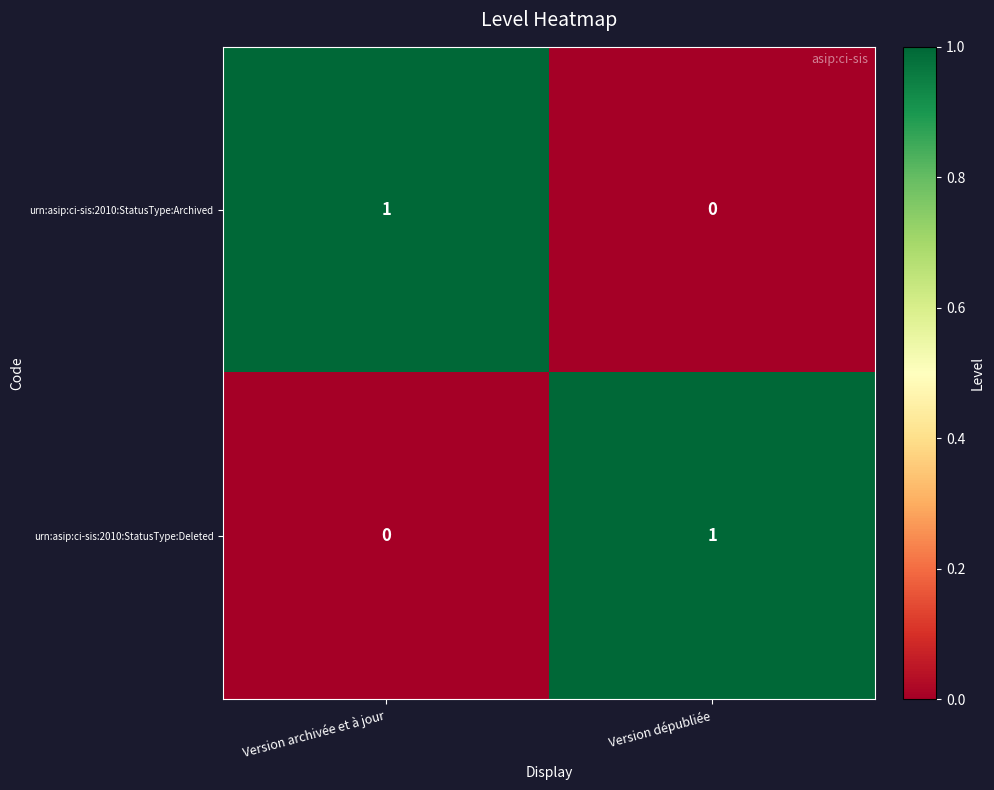

Where is urn:asip:ci-sis:2010:StatusType:Deleted nearest to the value 0?

Version archivée et à jour